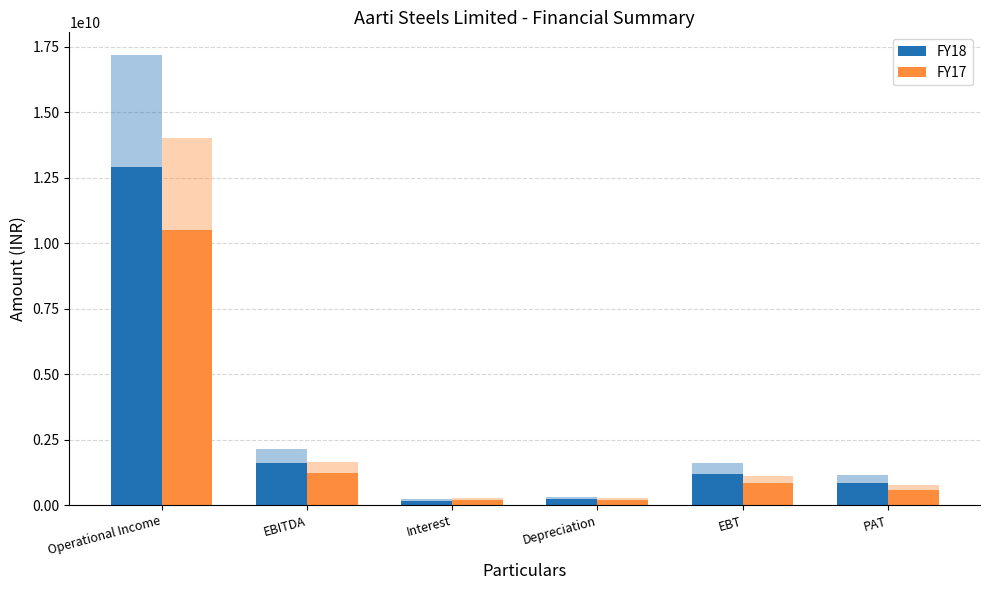

What is the total value across all series at Depreciation?

432633950.3